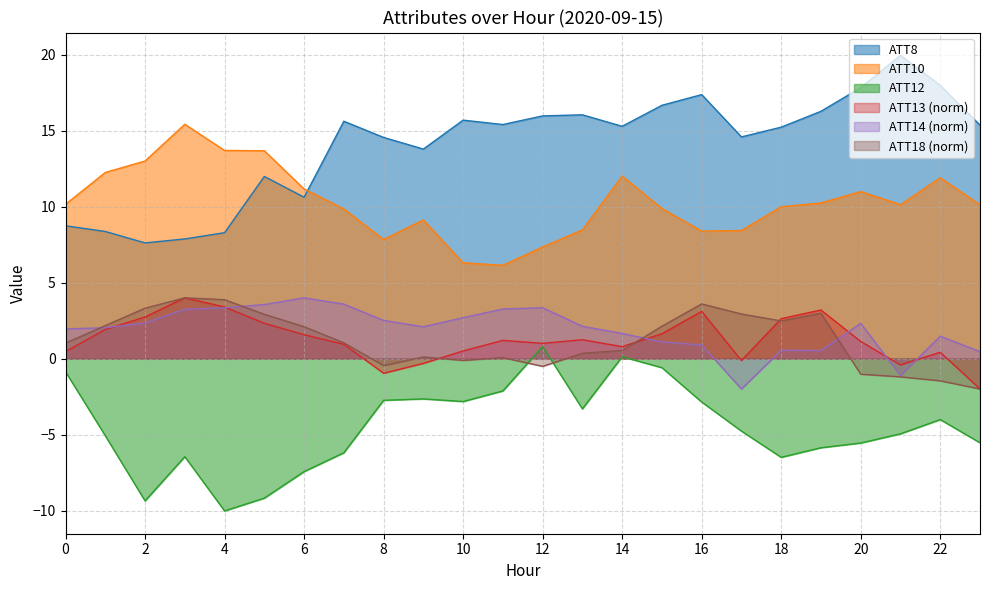

At which category does ATT8 reach its first local valley?

2